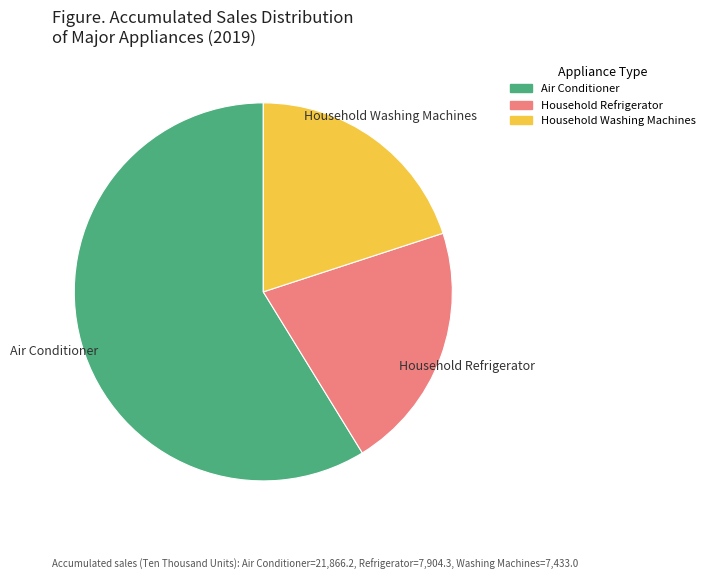

Is it true that Household Refrigerator is 21% of the pie?

True